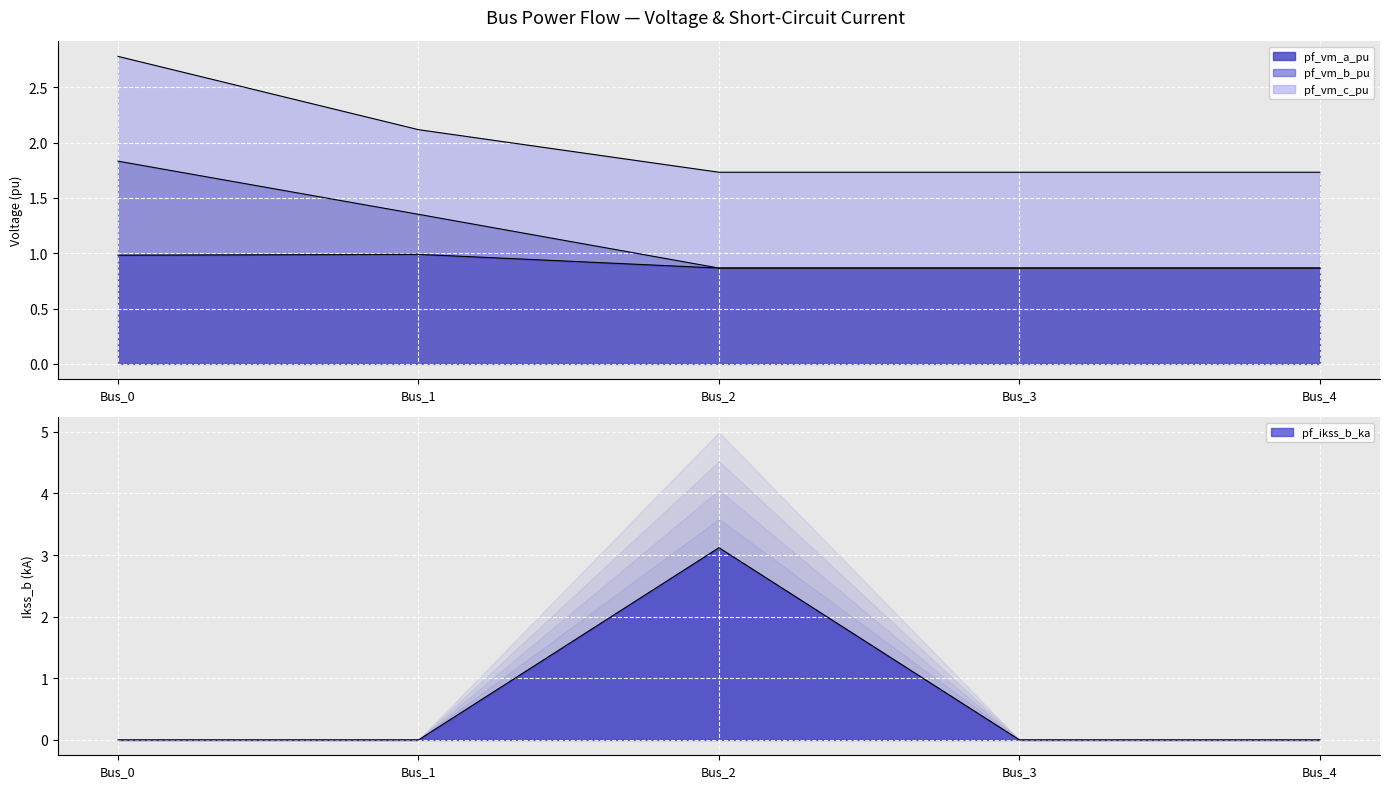

At which category is the sum across all series the highest?

Bus_2